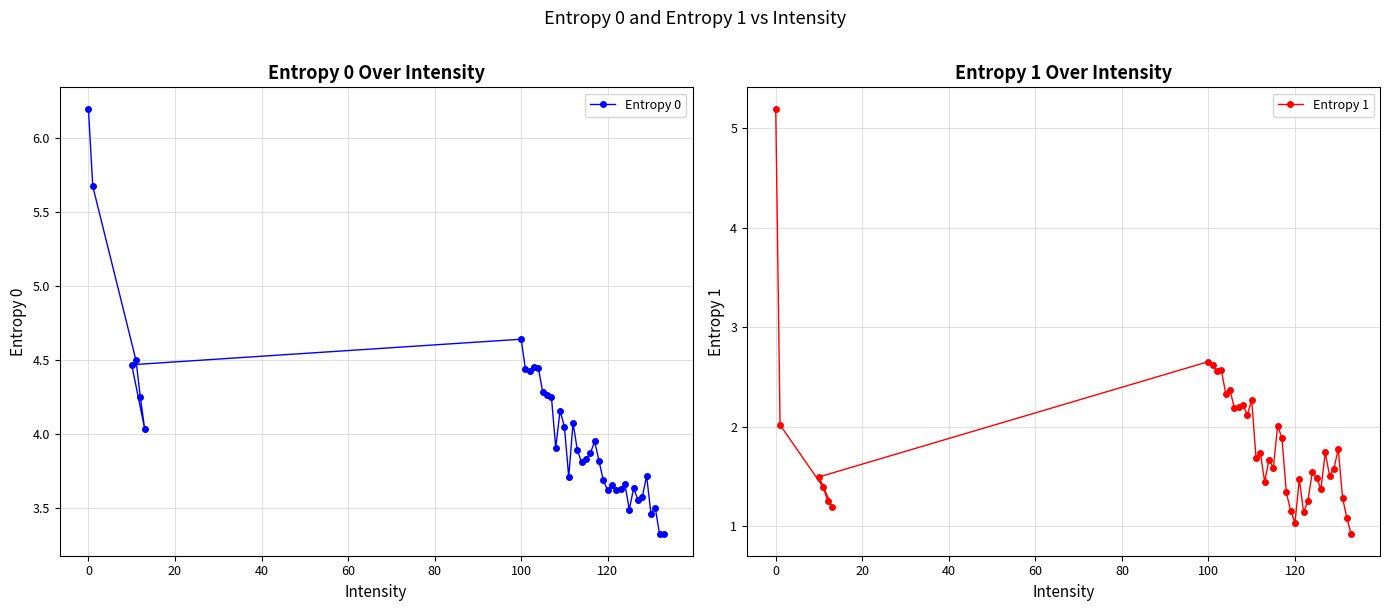

What is the minimum value for Entropy 0?

3.3